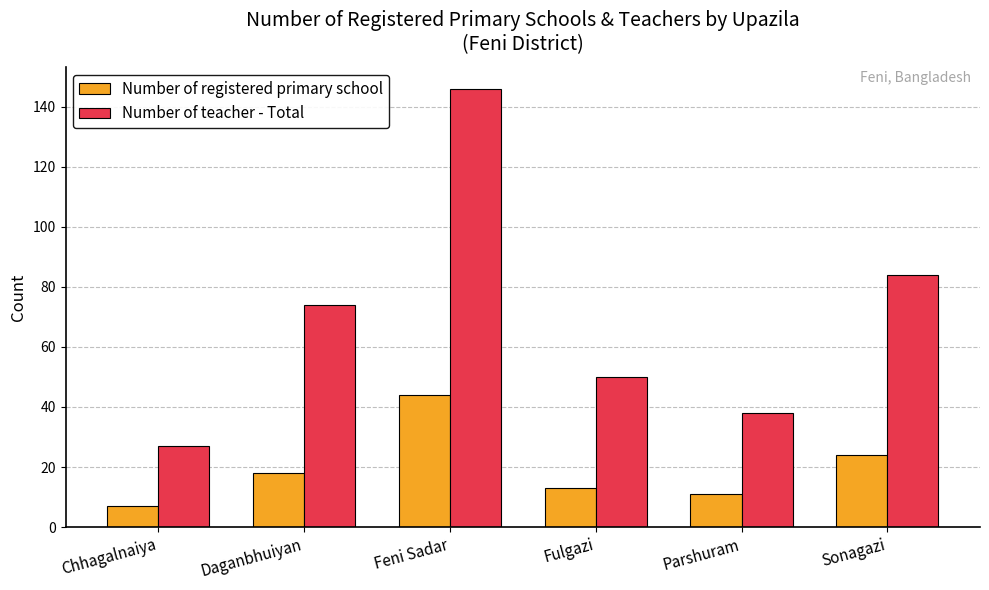

How many bars are there in total?

12